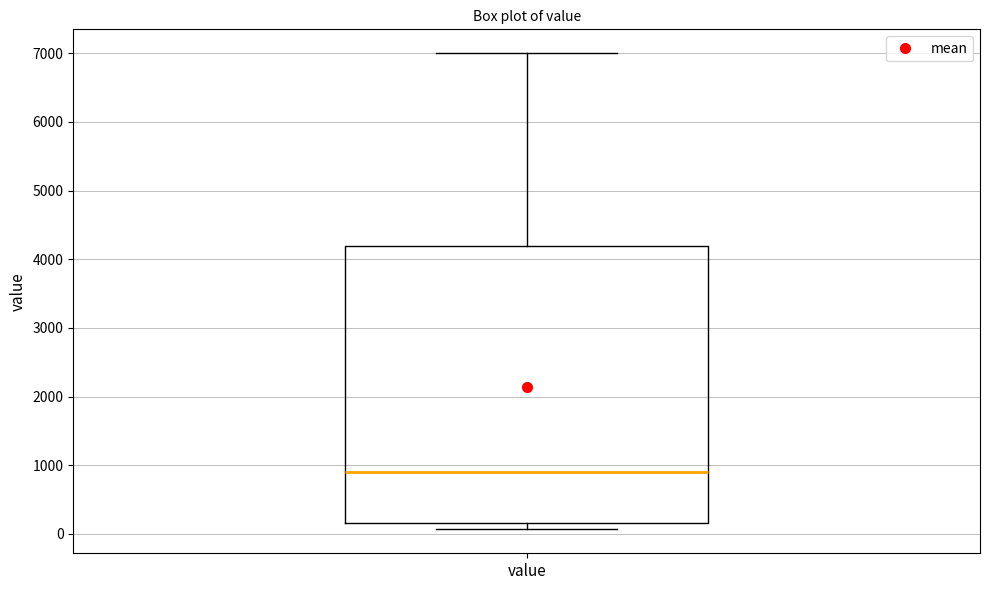

Where does the upper whisker of the box for value end on the y-axis? The values are not printed on the chart, so give them approximately, as read against the axis.

7000